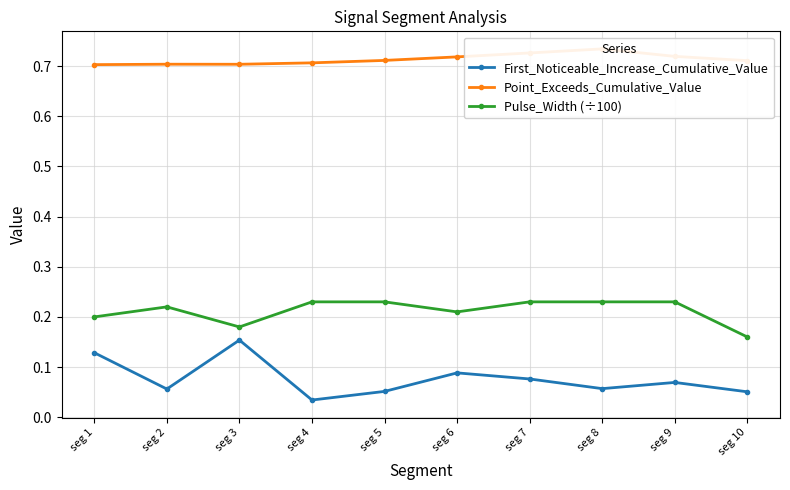

Which series has the widest spread of values?

First_Noticeable_Increase_Cumulative_Value